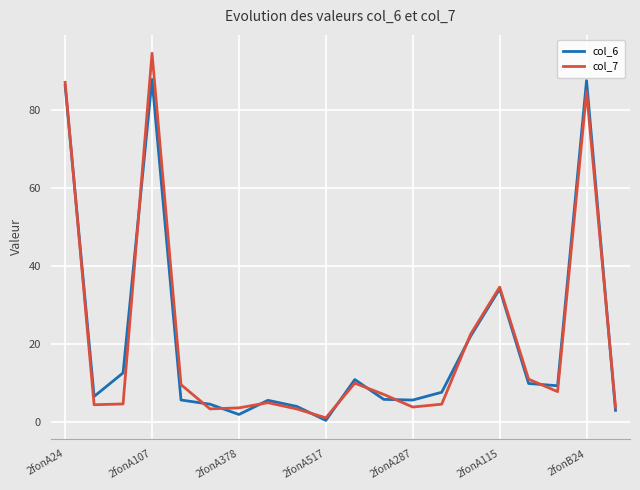

List the series in order of their peak value, lowest first.

col_6, col_7